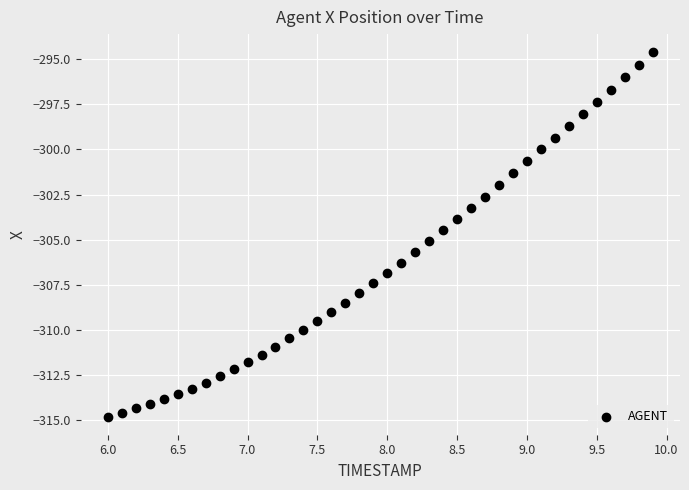

What is the range of Y values (max minus min)?

20.2